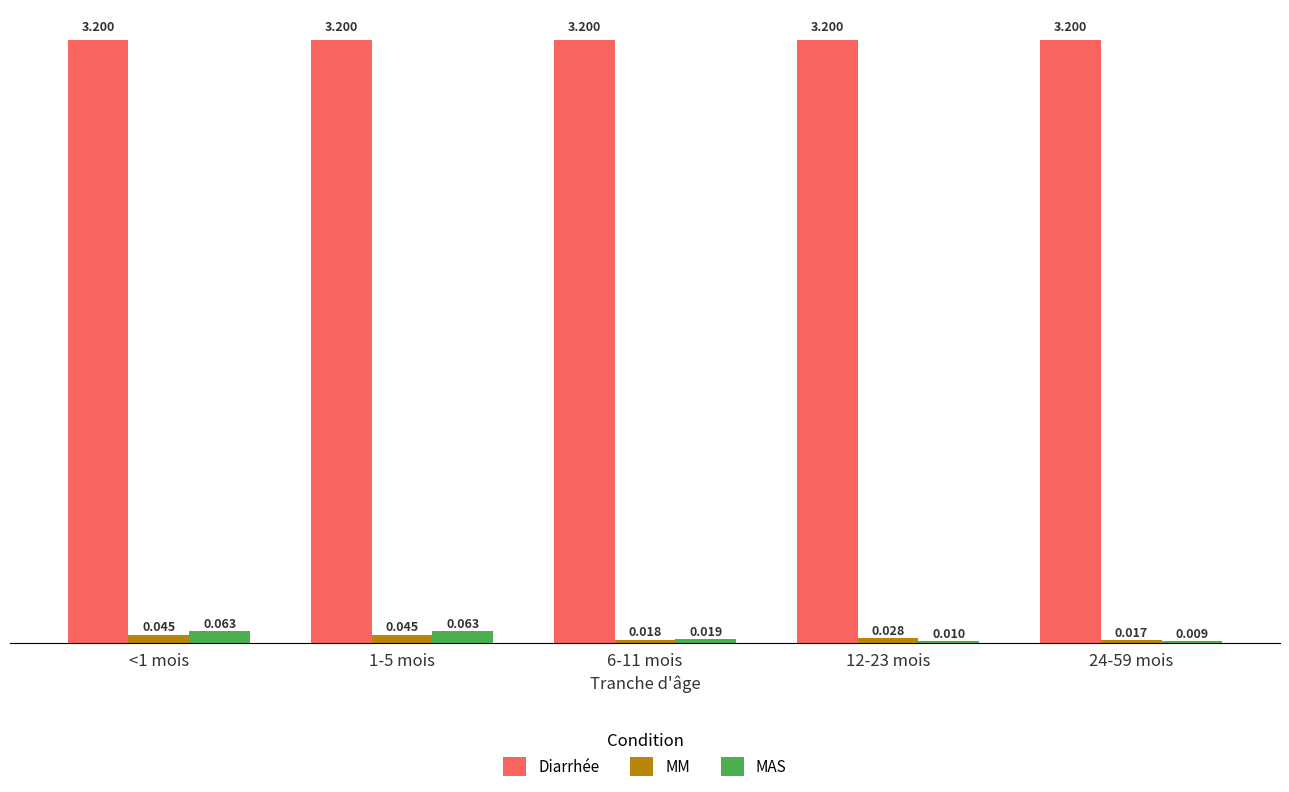

Is the value of MM at 6-11 mois greater than the value of MAS at 1-5 mois?

No